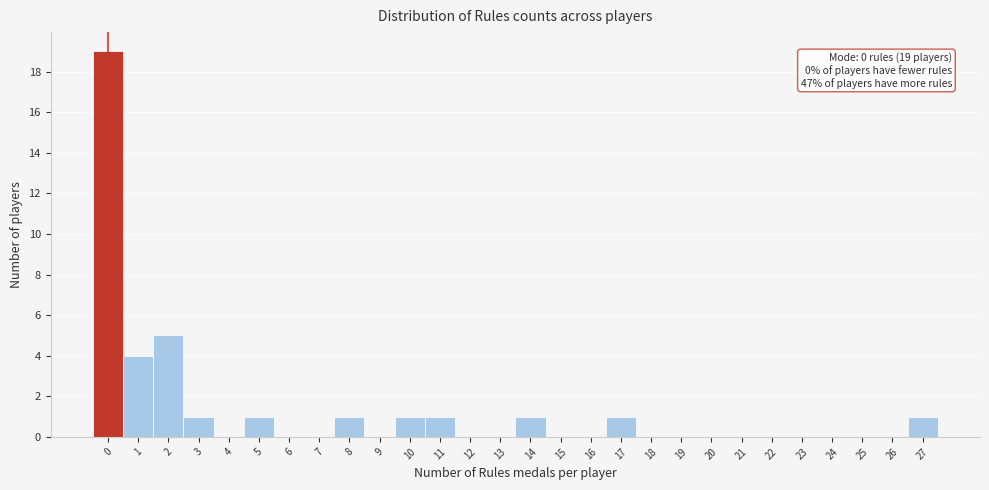

Over which range of the x-axis is the bar tallest?

-0.5 to 0.5